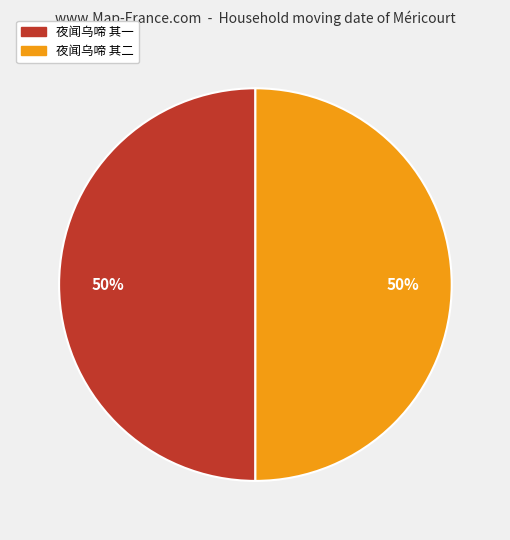

The 夜闻乌啼 其一 slice represents 36% of the pie. True or false?

False